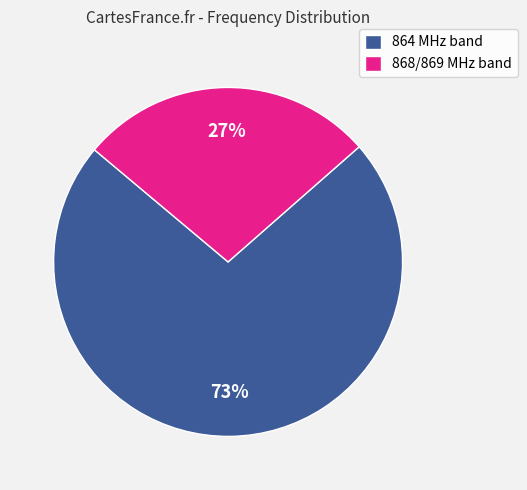

The 864 MHz band slice represents 73% of the pie. True or false?

True